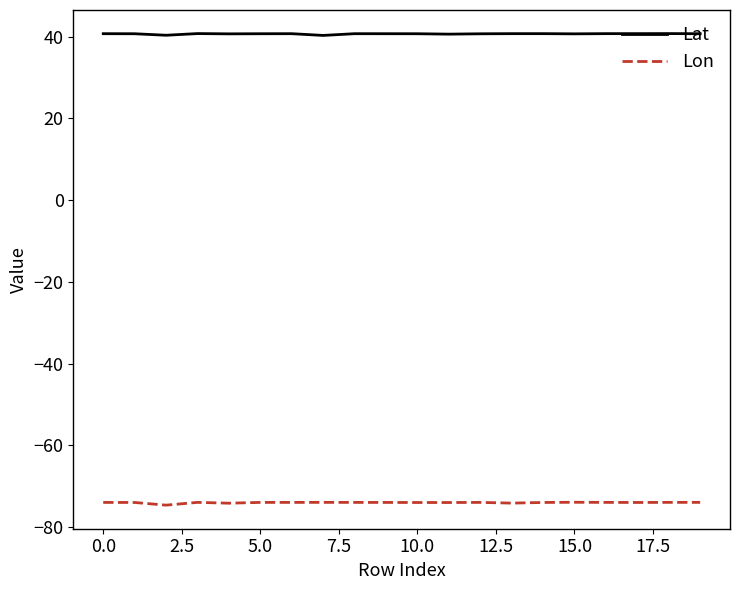

What is the average value of the Lat series?

40.7